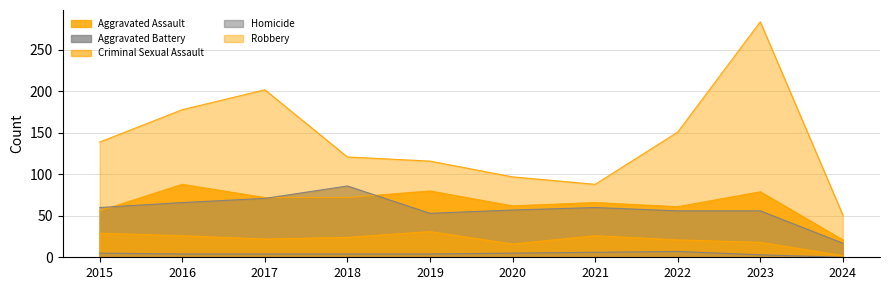

What is the difference between the highest and lowest values at 2023?

281